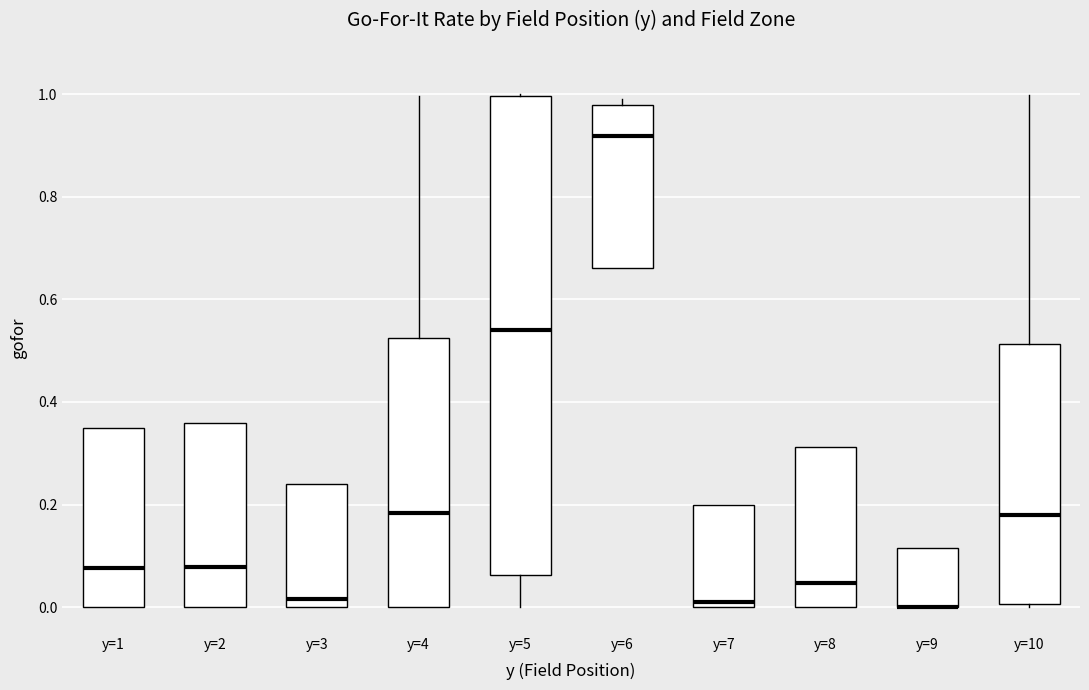

Which box is the tallest, from its lower edge to its upper edge?

y=5